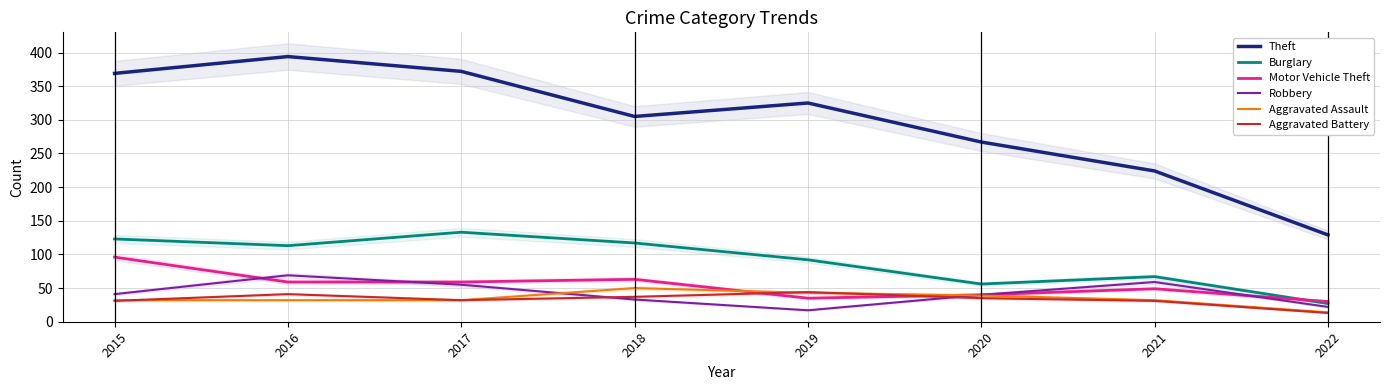

How many lines are shown in the chart?

6